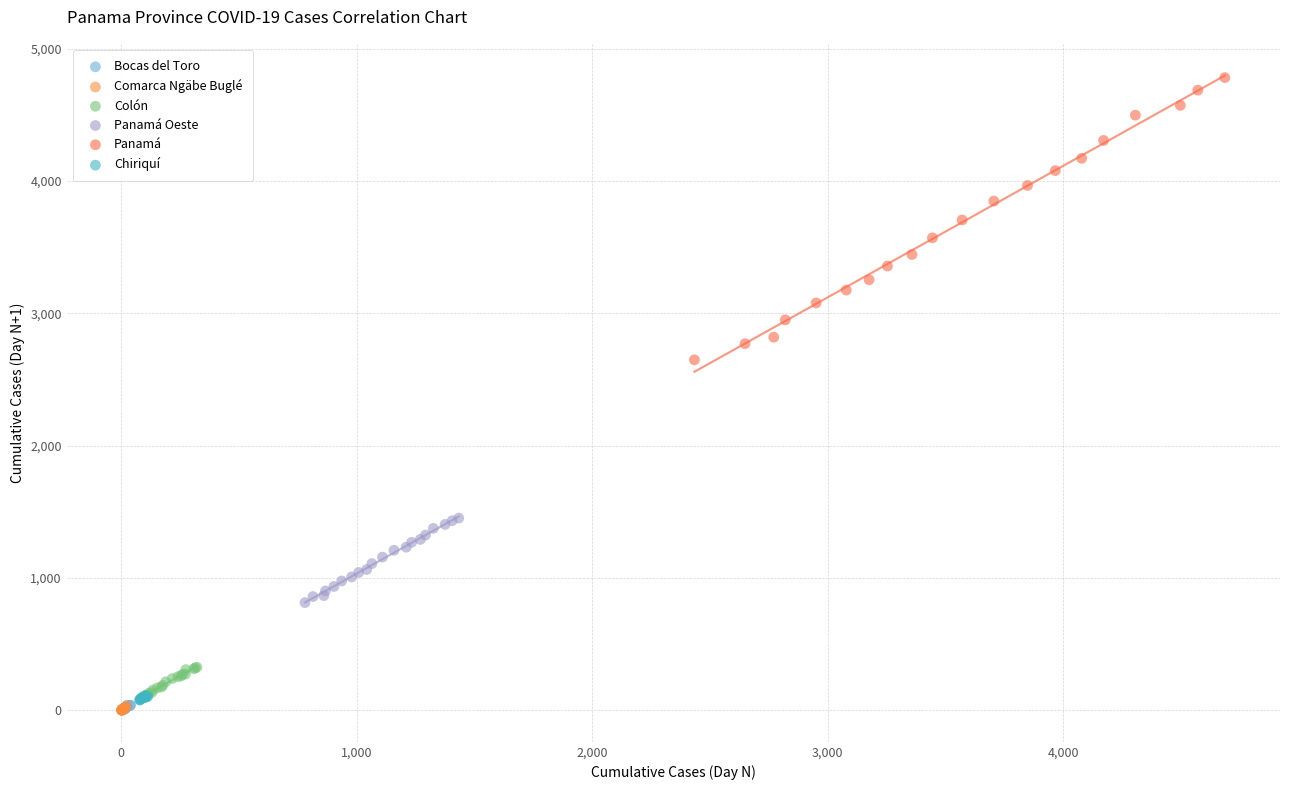

Which series has the largest Y range (max minus min)?

Panamá